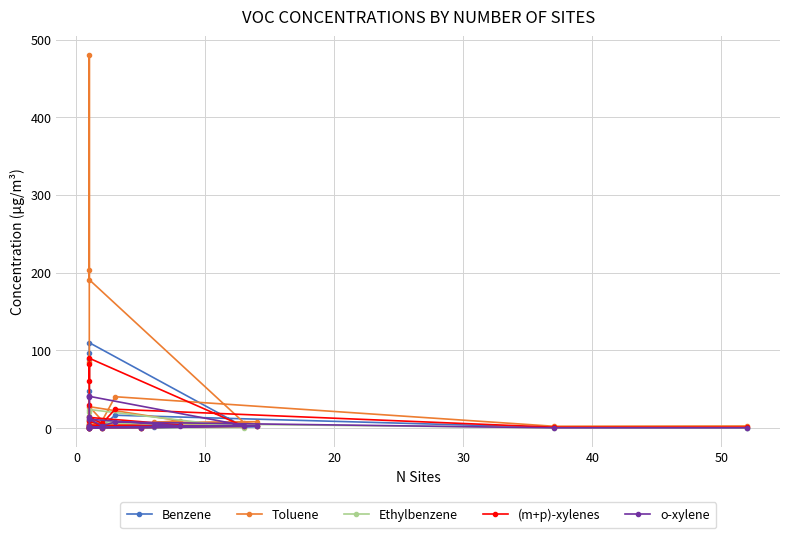

True or false: Ethylbenzene and Toluene intersect in this chart.

False